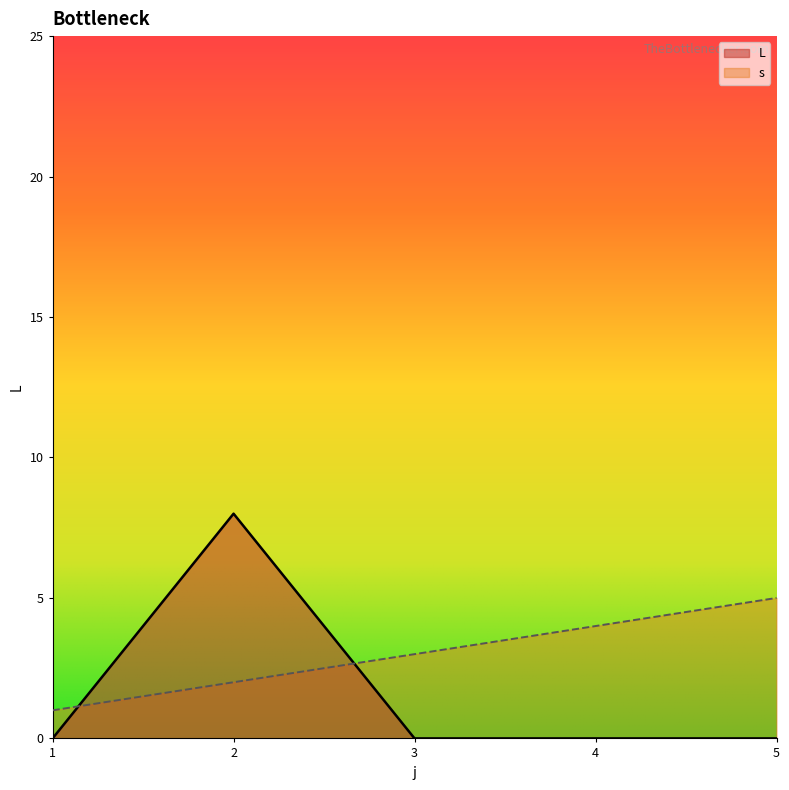

How many positive values does the L series have?

1